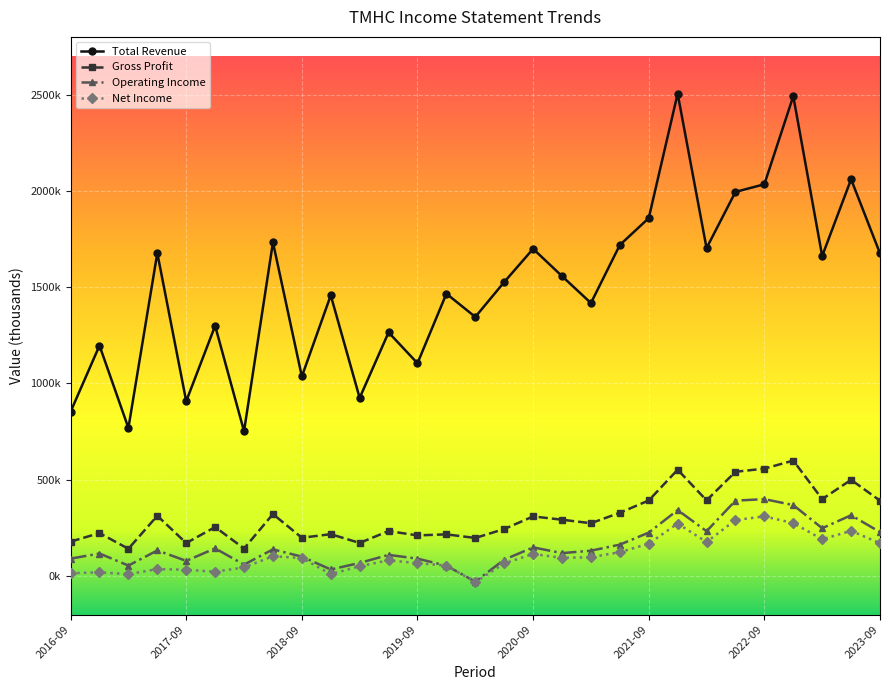

List the series in order of their peak value, lowest first.

Net Income, Operating Income, Gross Profit, Total Revenue